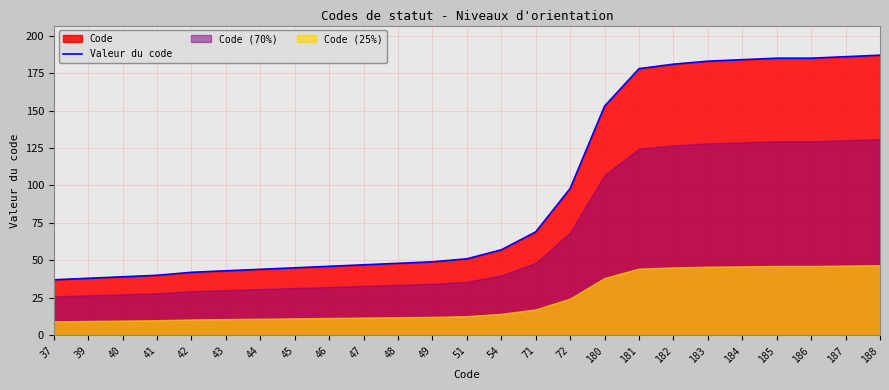

What is the ratio of the value at 44 to the value at 188?

0.2